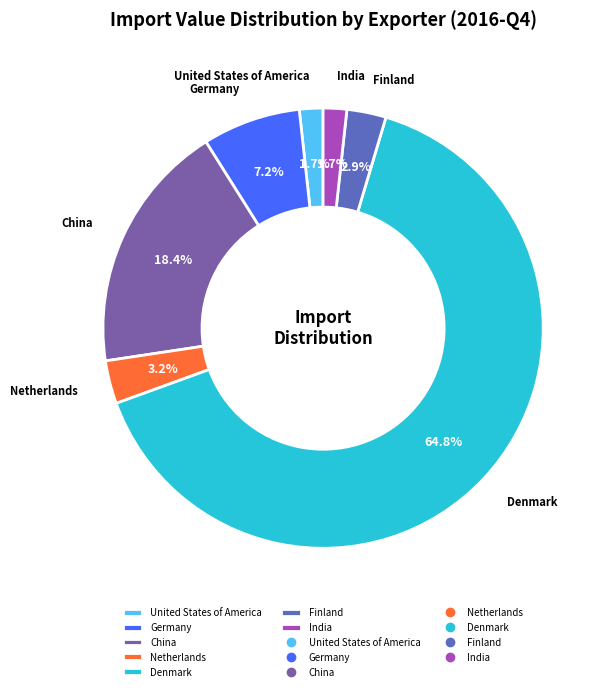

Does United States of America account for over 50% of the chart?

No